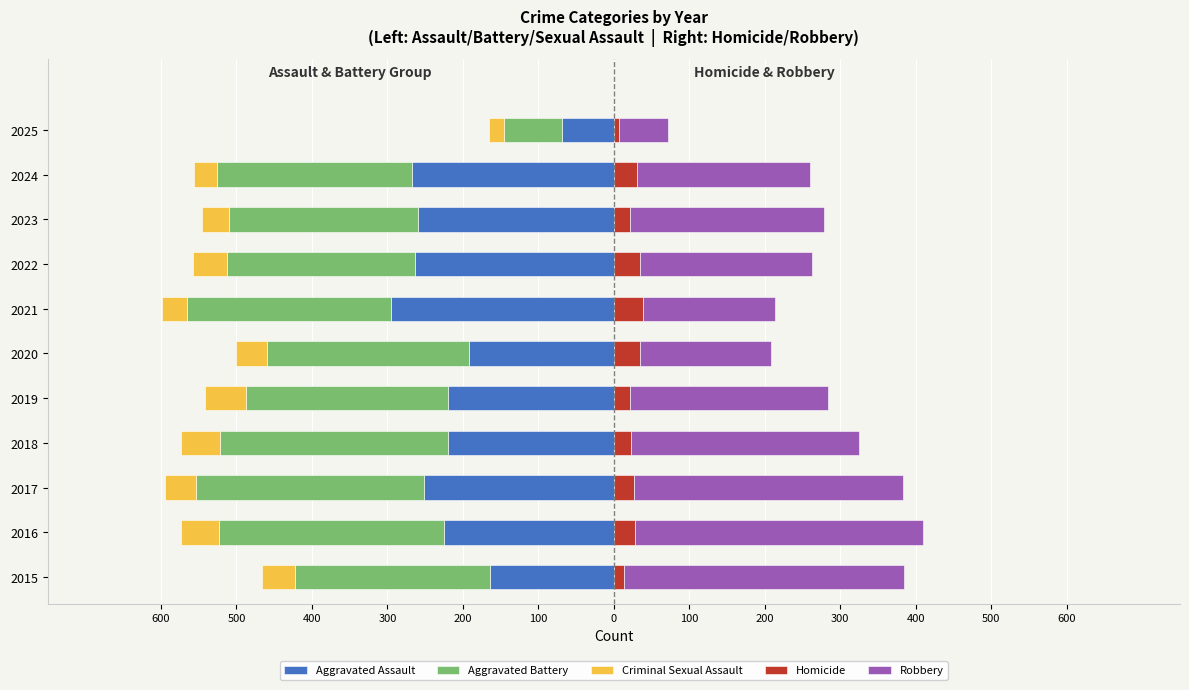

What is the smallest value displayed?

-303